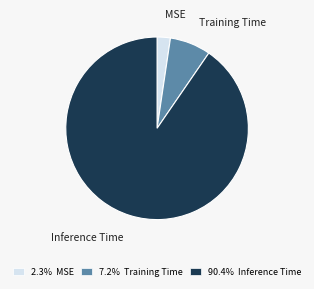

Do MSE and Training Time together represent more than half of the pie?

No